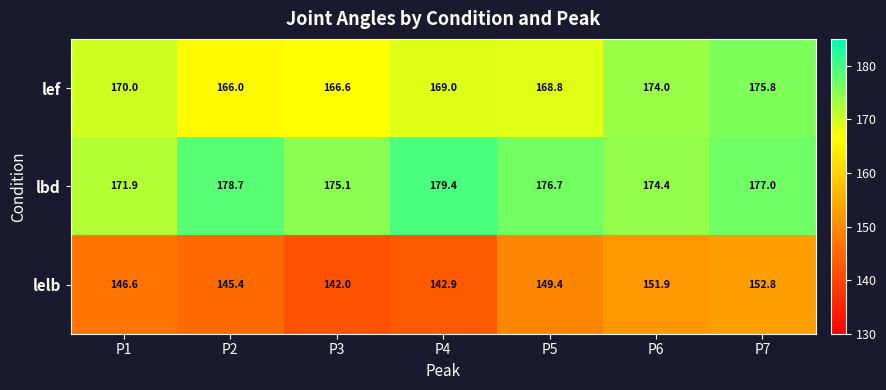

What is the maximum value shown in the chart?

179.4